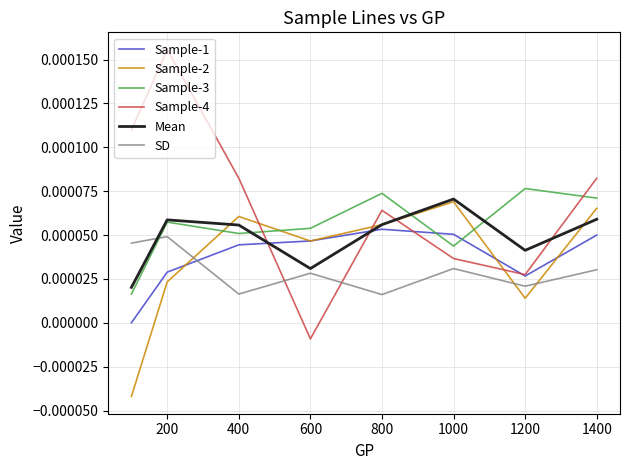

True or false: SD has more than 0 points higher than both neighbors.

True